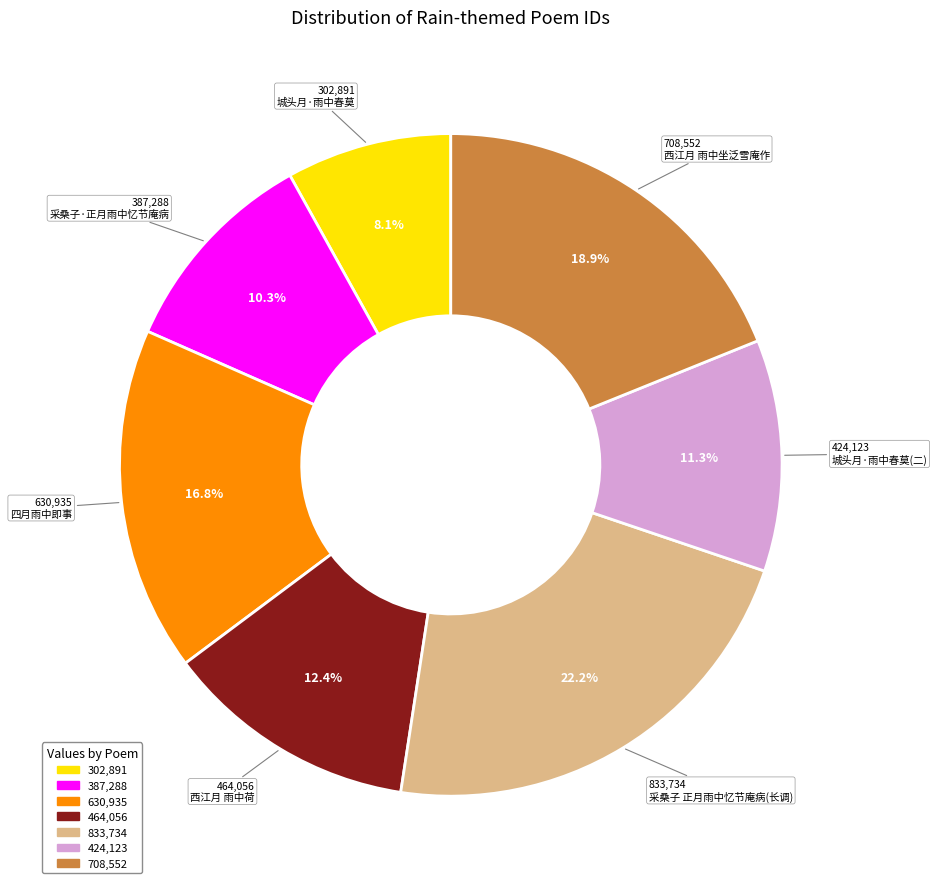

Does 302,891 account for over 50% of the chart?

No